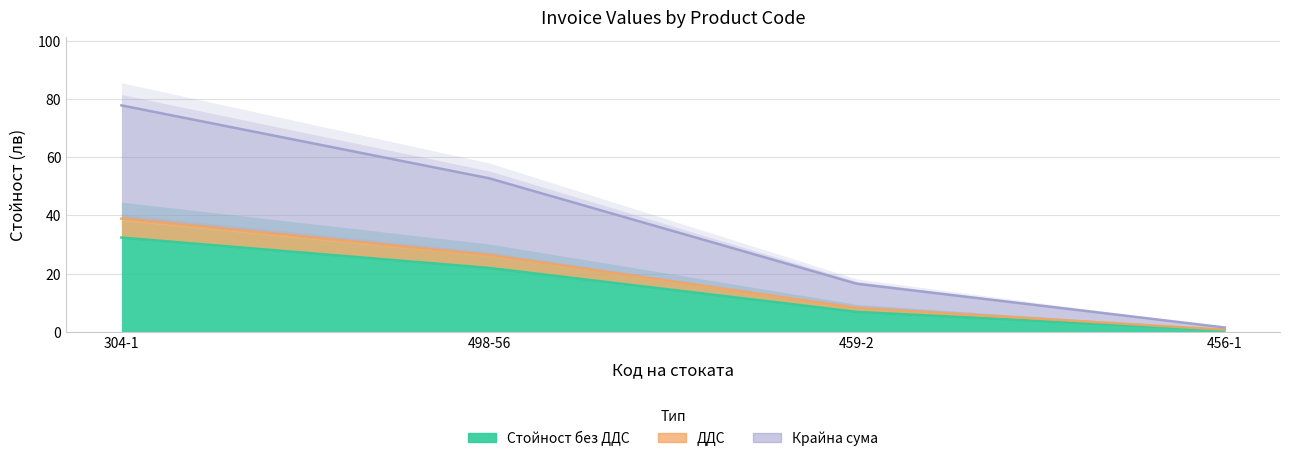

What is the approximate value of Стойност без ДДС at 459-2?

6.9